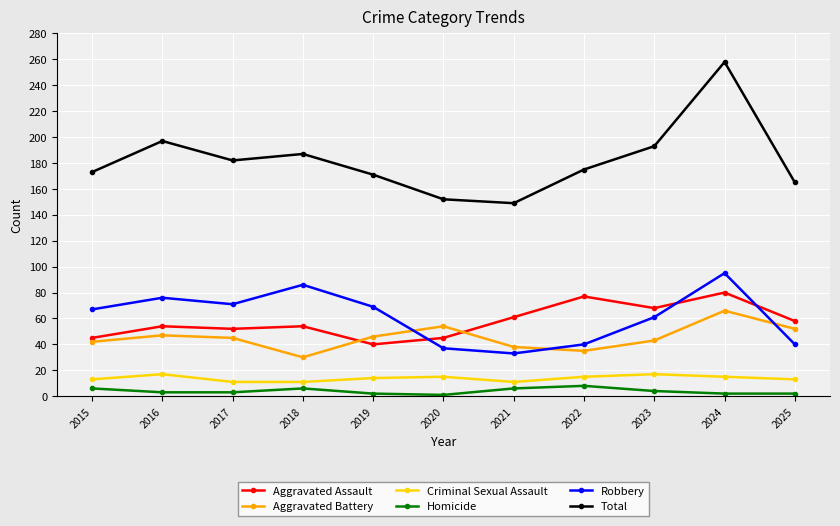

What are all the series names shown in the legend?

Aggravated Assault, Aggravated Battery, Criminal Sexual Assault, Homicide, Robbery, Total